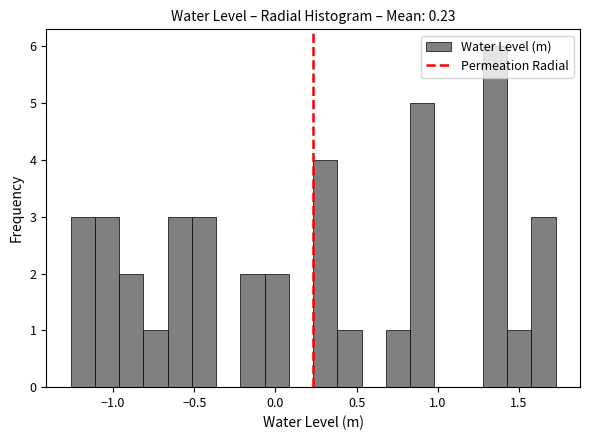

Read against the x-axis, roughly where is the centre of the tallest bar?

1.35